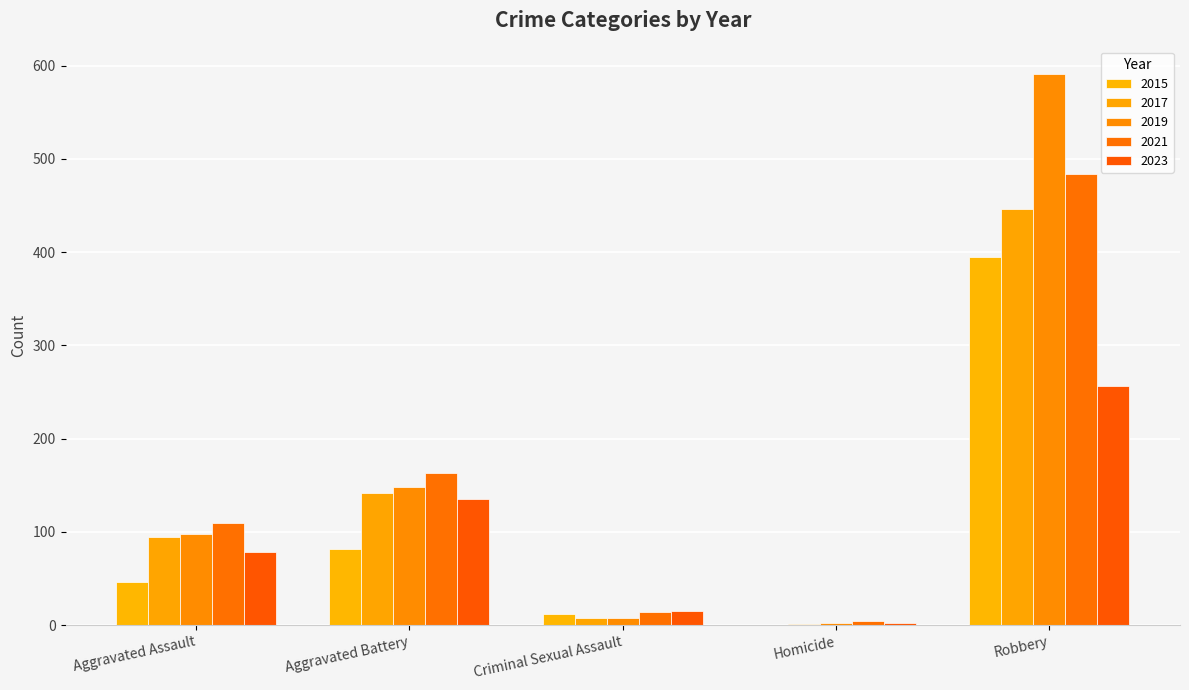

How many series are shown in this chart?

5